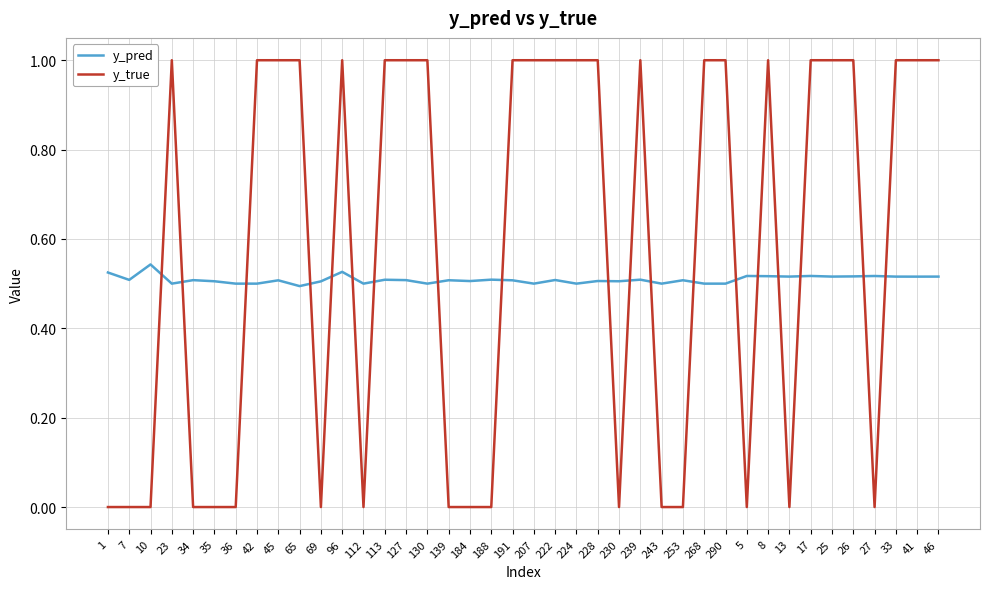

What is the total value across all series at 222?

1.5